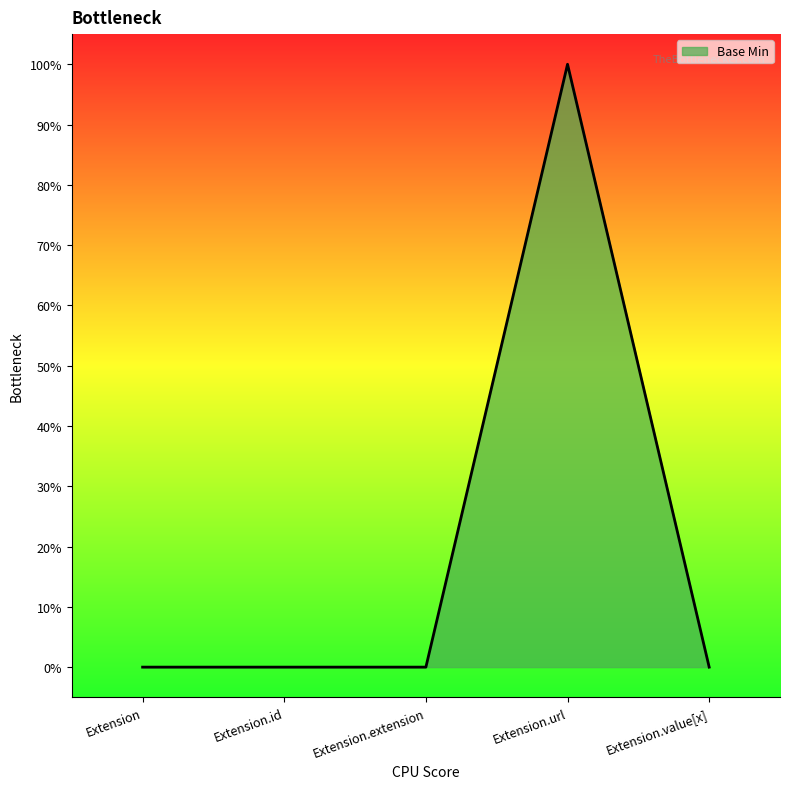

What is the label of the 3rd point from the right?

Extension.extension